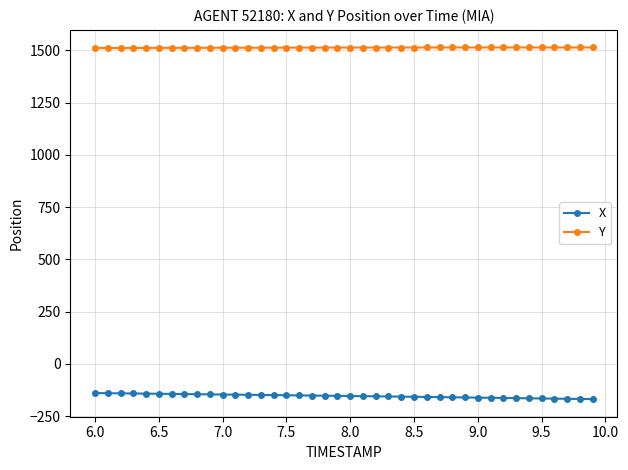

What is the value of the X point at the 13th from the left?

-147.7